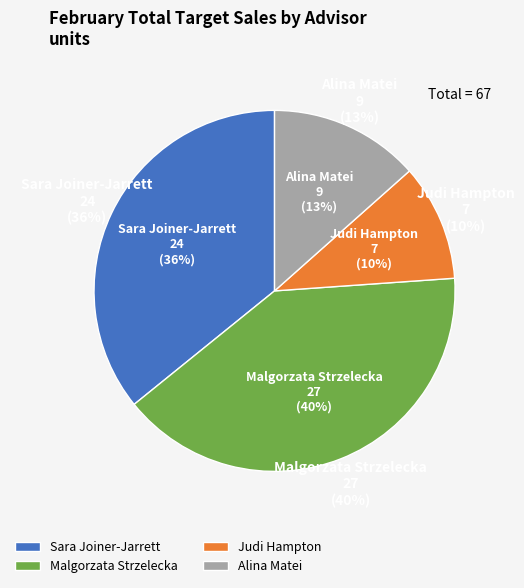

How many segments does this pie chart have?

4